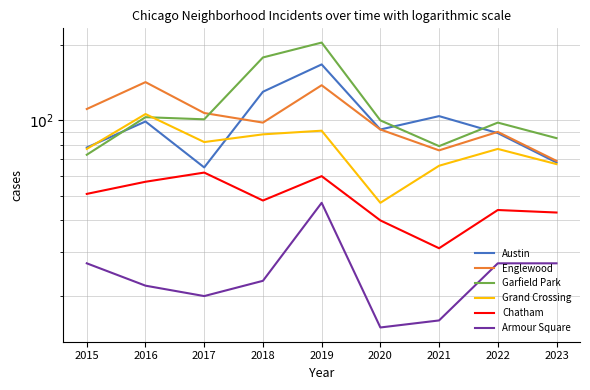

What is the highest value of the Armour Square series?

47